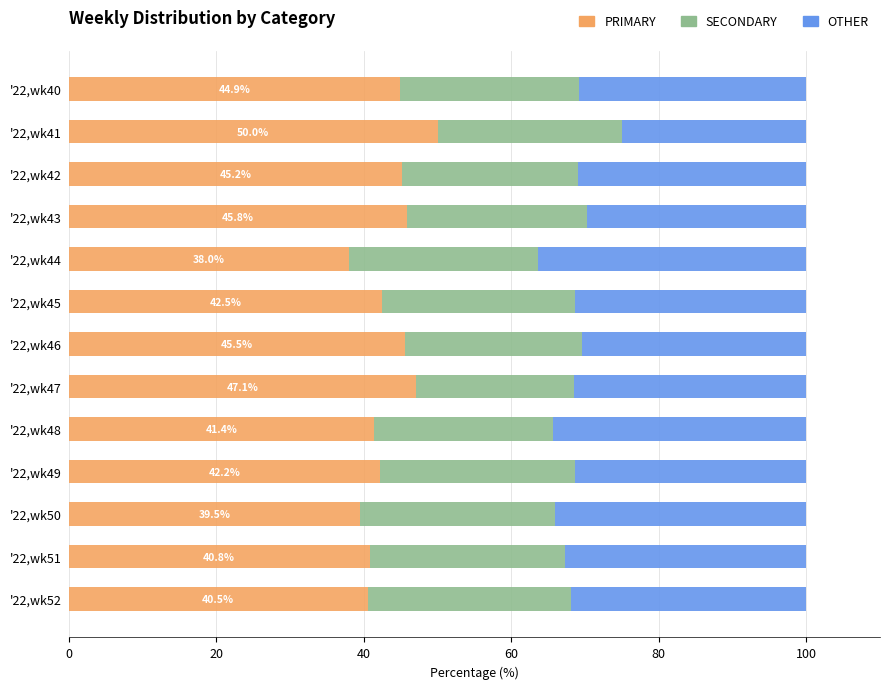

What is the sum of all PRIMARY values?

563.6